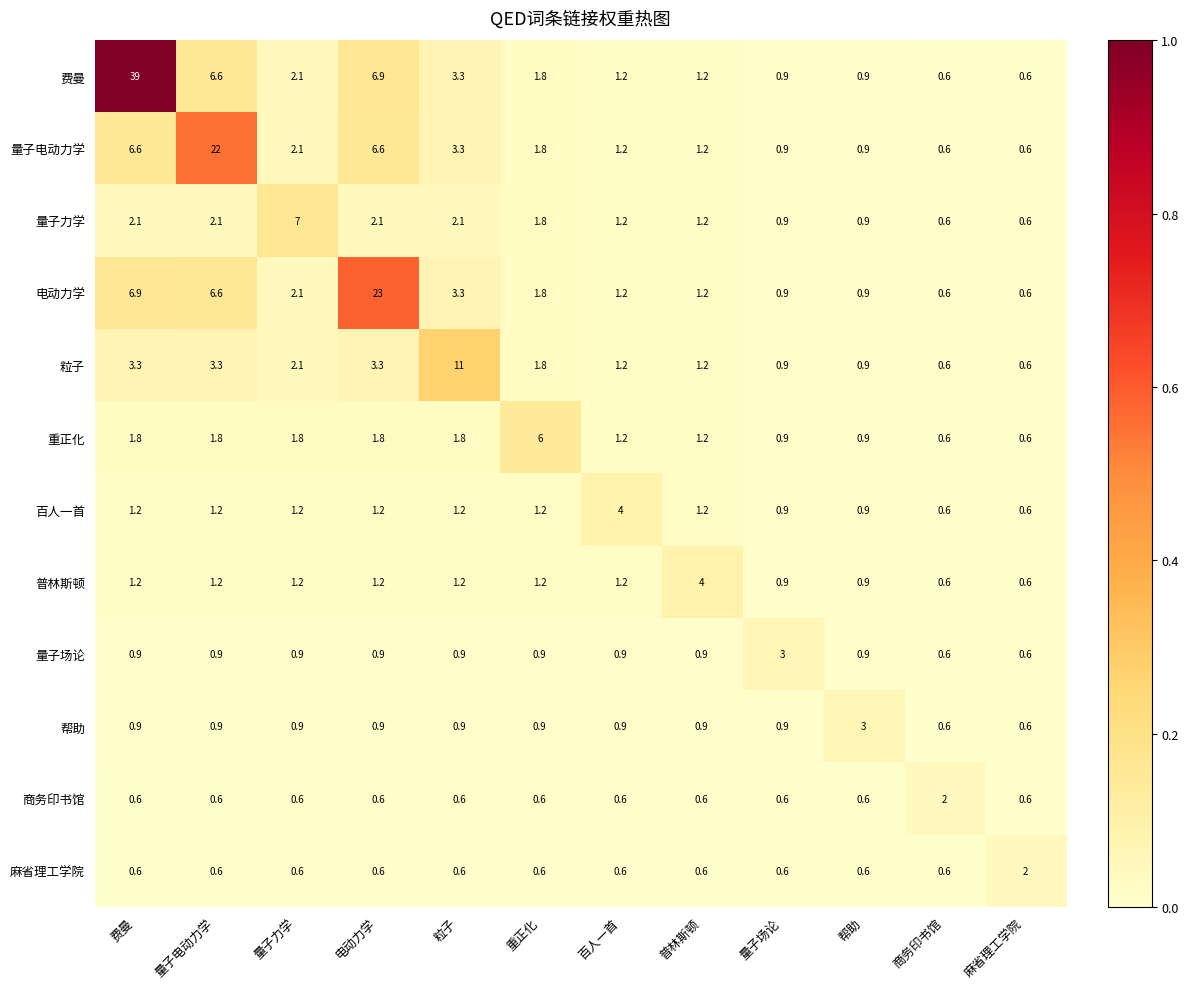

Is it true that 电动力学 equals 6.9 at 费曼?

True